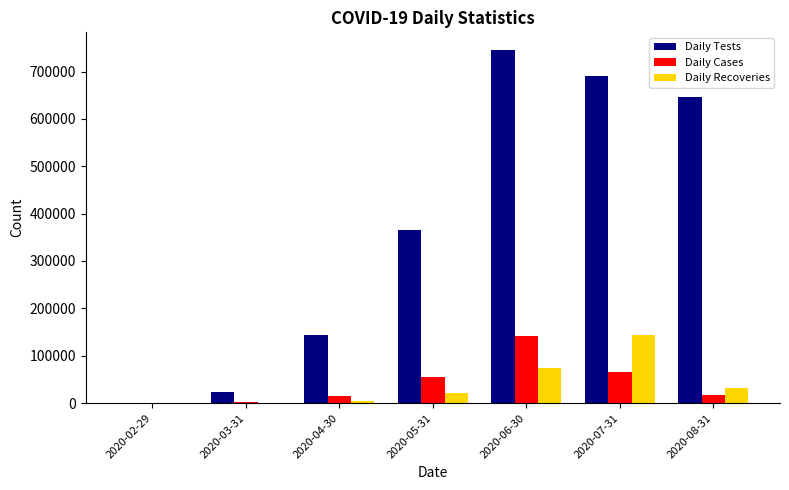

What is the sum of the Daily Tests values at 2020-02-29 and 2020-07-31?

690360